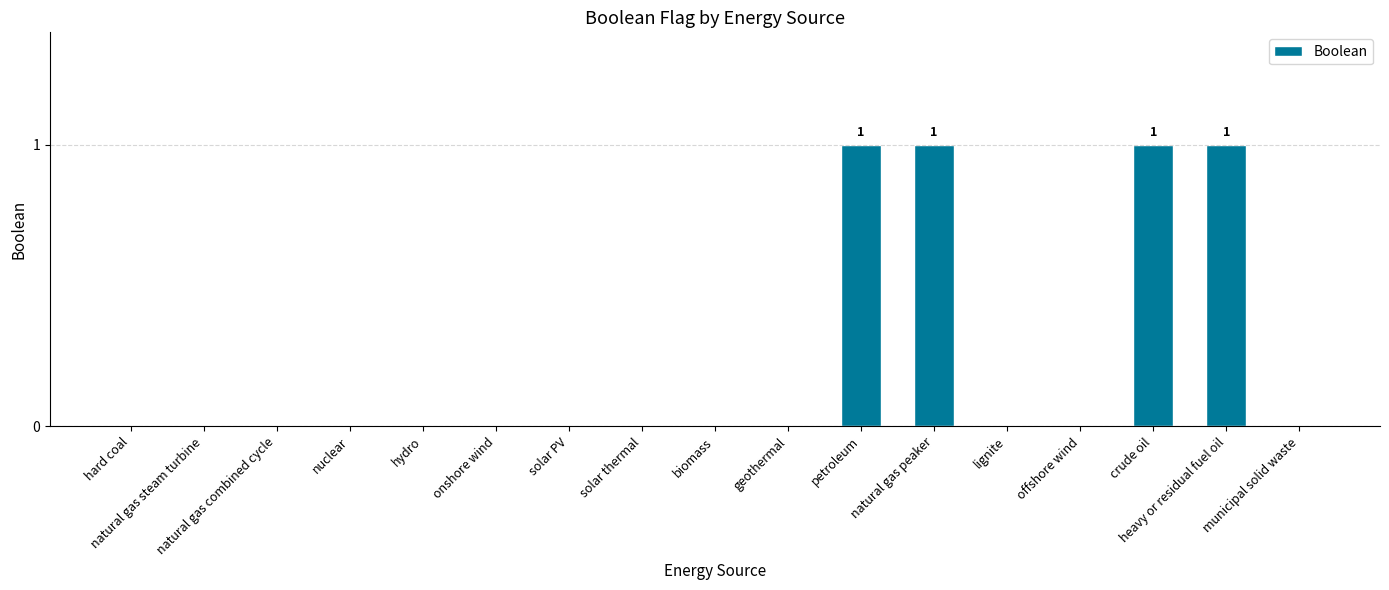

Count the values in the range 0 to 1.

17